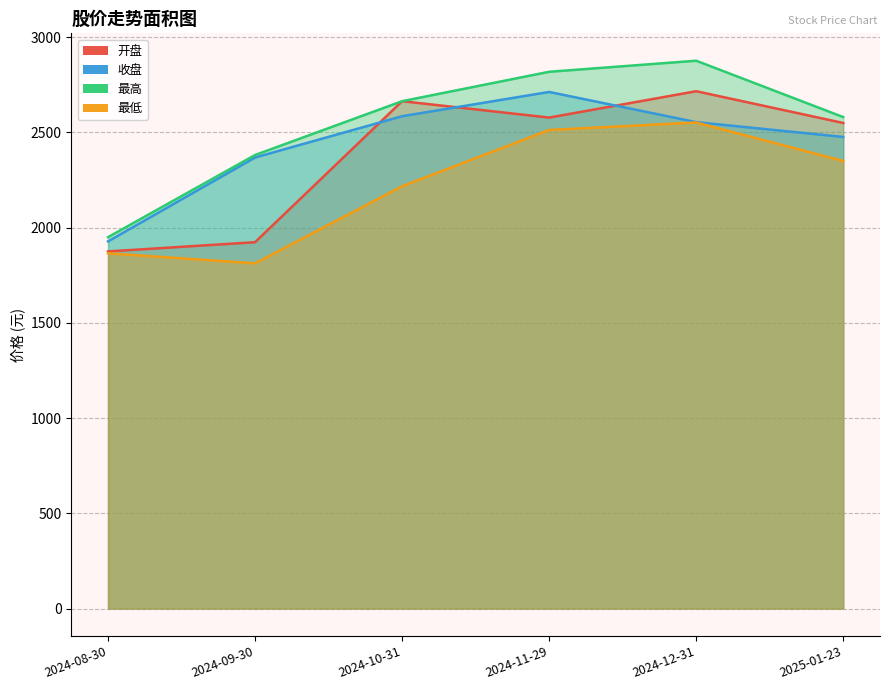

True or false: 最高 and 收盘 intersect in this chart.

False